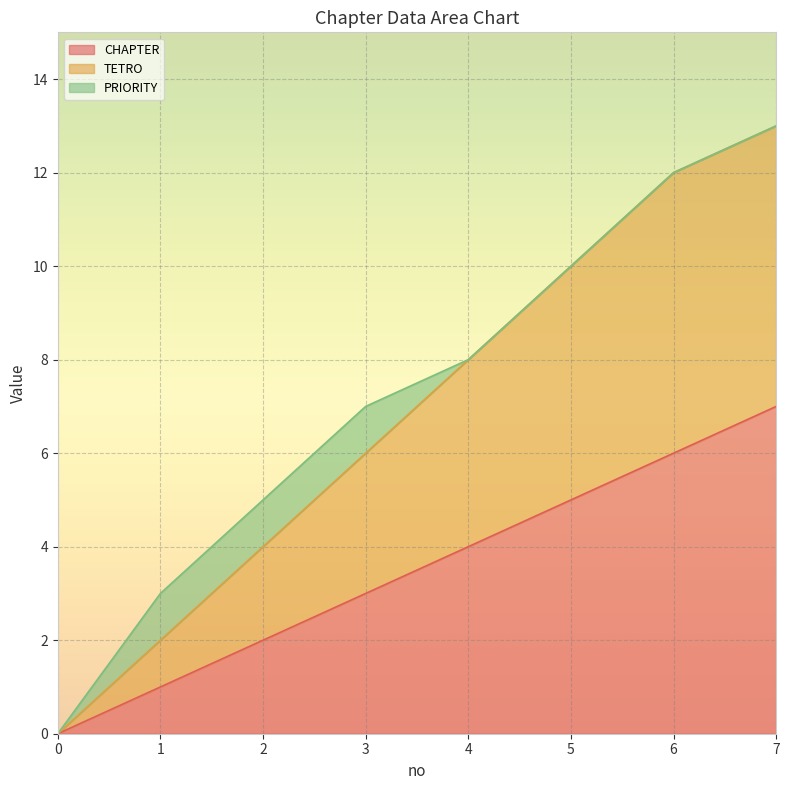

The value of TETRO at 7 is 22. True or false?

False